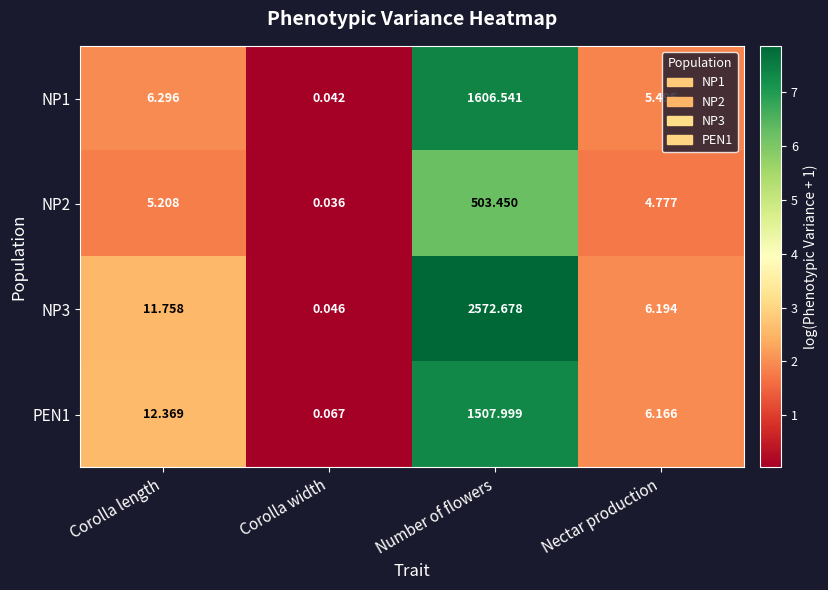

At which category is the sum across all series the highest?

Number of flowers